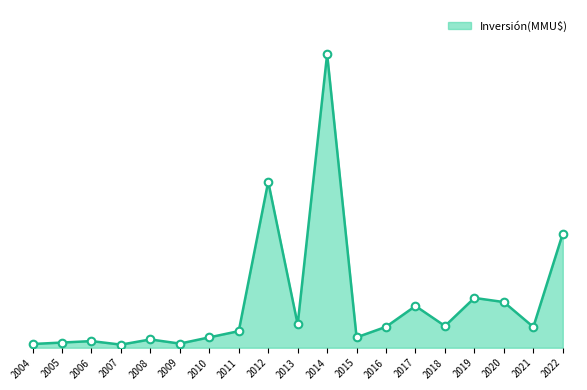

Does the chart have visible grid lines?

No